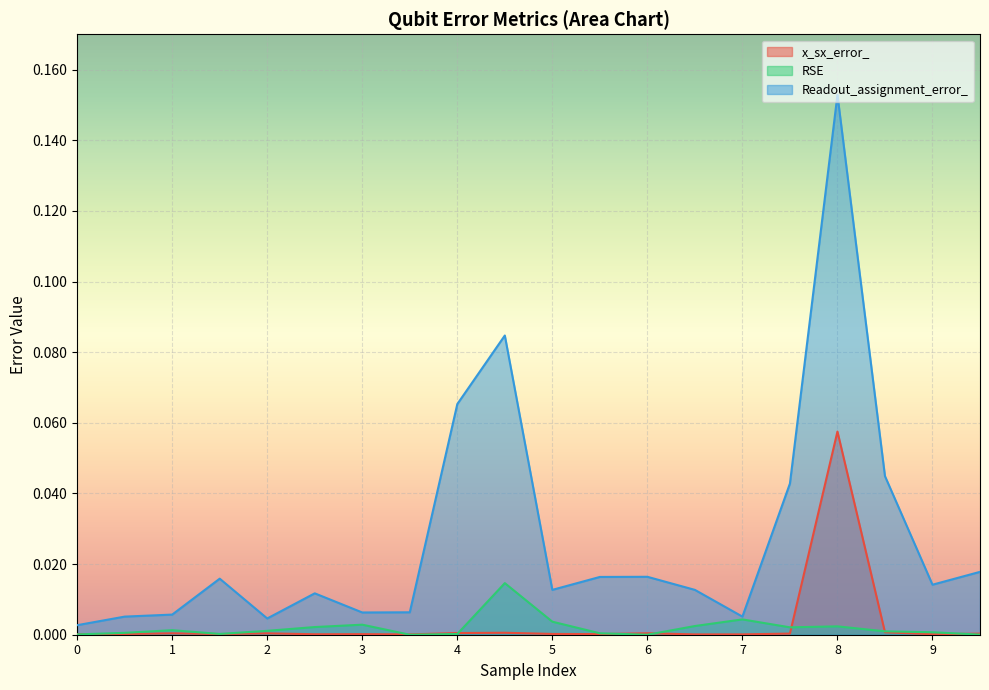

How many lines are shown in the chart?

3